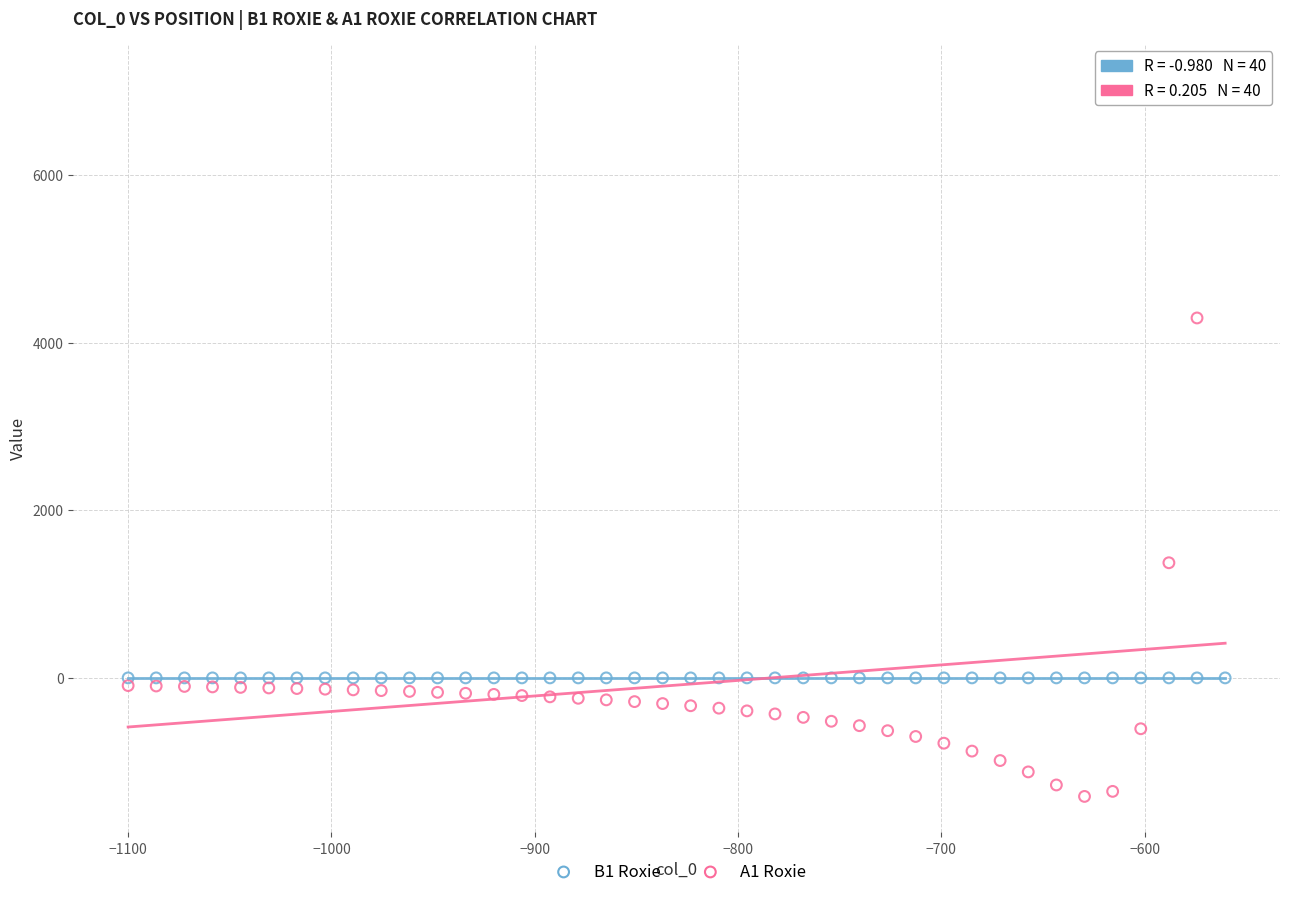

What are all the series names shown in the legend?

B1 Roxie, A1 Roxie